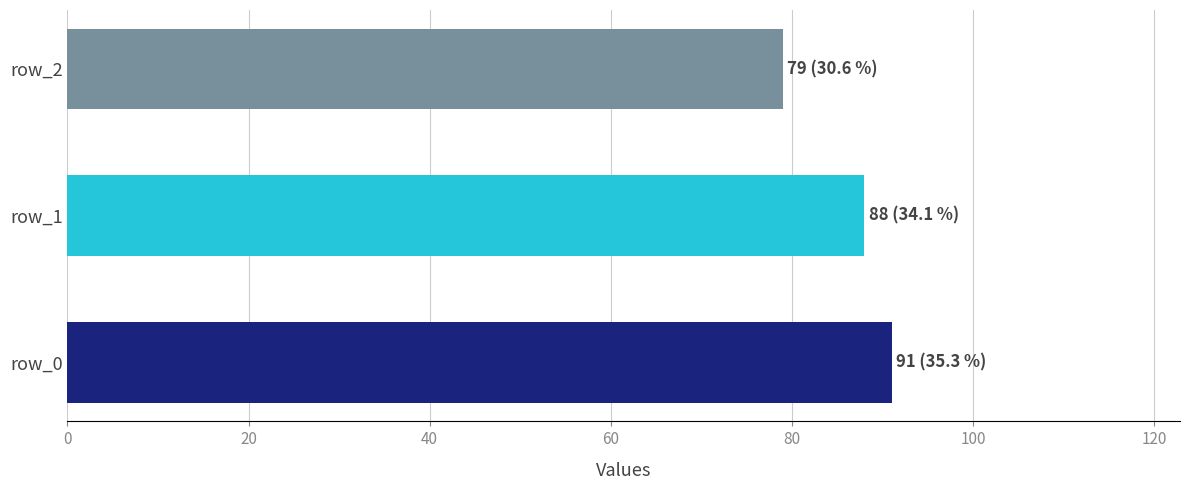

Which category has the highest value across all series?

row_0